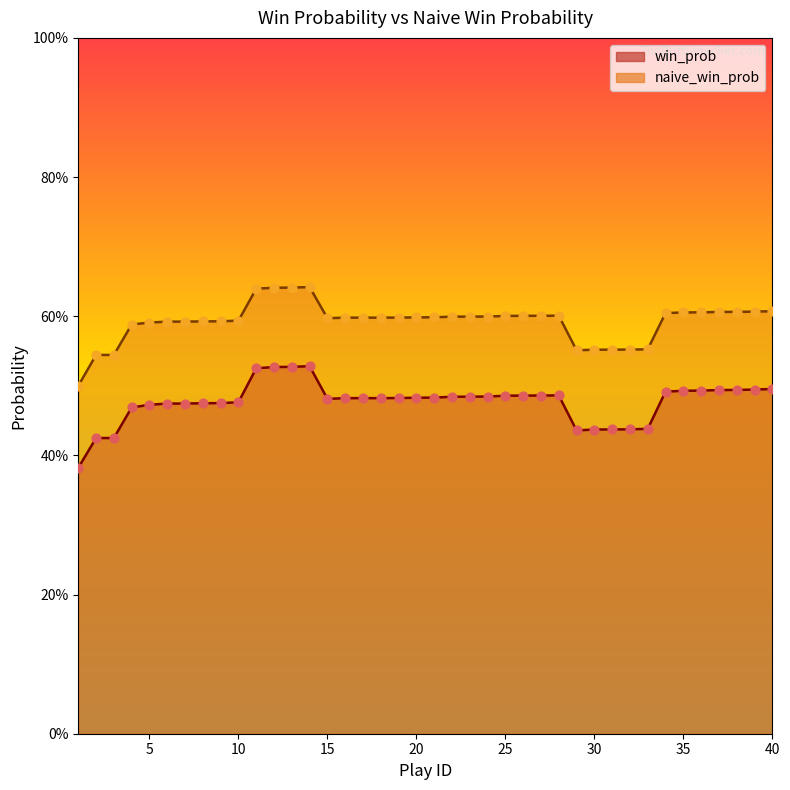

Which series has the largest total across all categories?

naive_win_prob